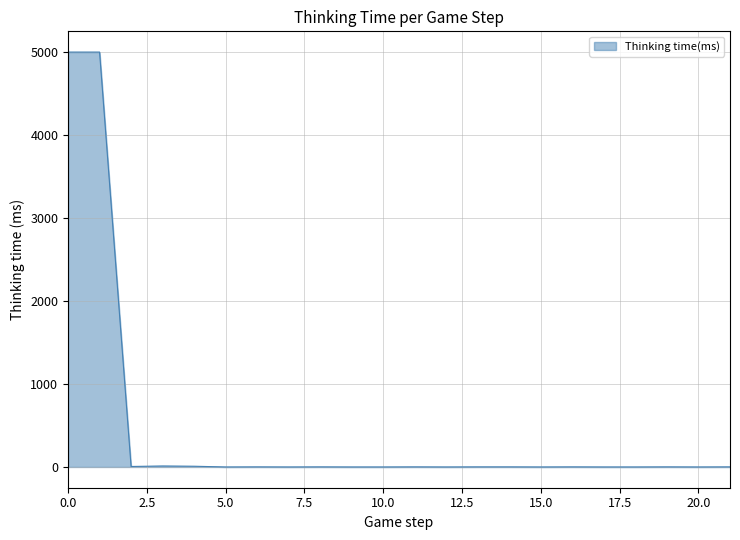

What is the greatest value displayed?

4996